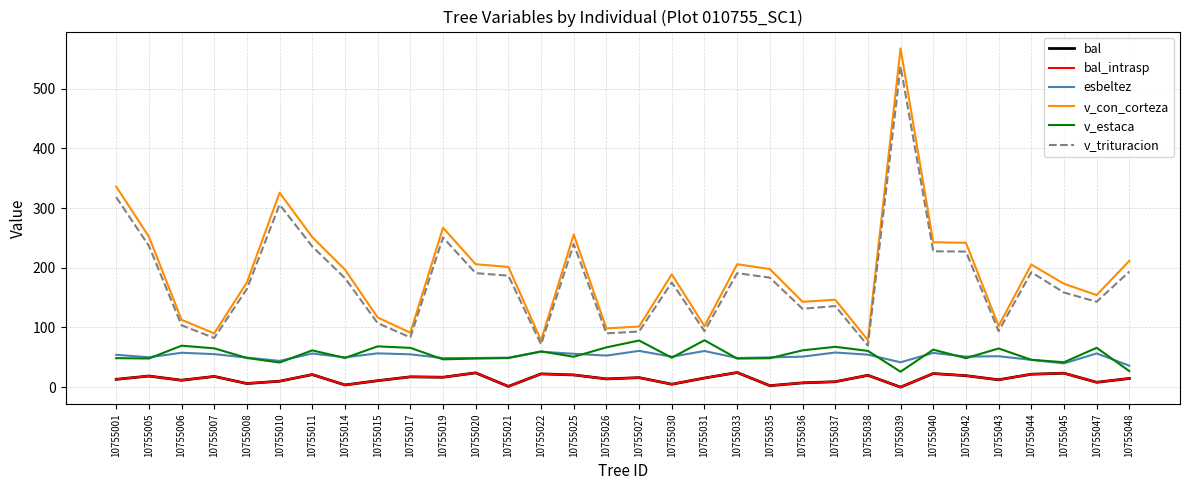

The value of bal at 10755008 is 1.6. True or false?

False